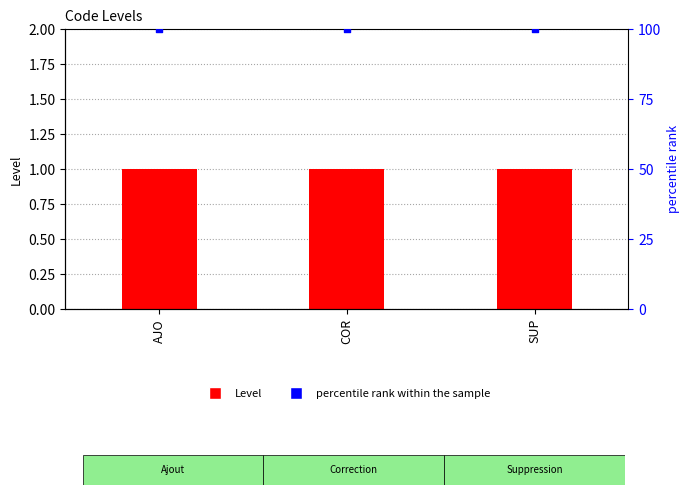

At which category is the sum across all series the highest?

AJO